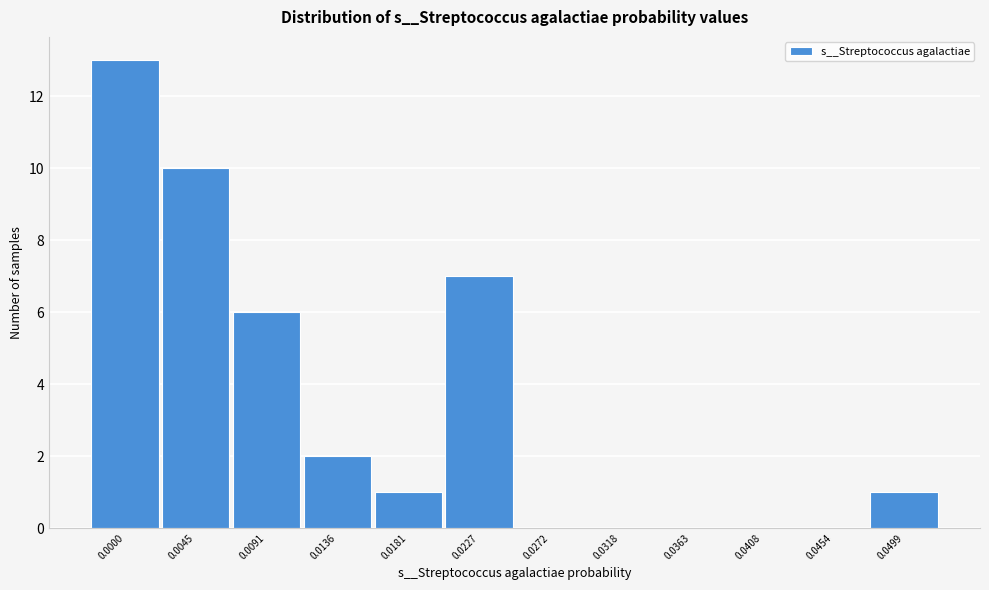

Reading right to left, list all the values displayed in this chart.

0.0499=1	0.0454=0	0.0408=0	0.0363=0	0.0318=0	0.0272=0	0.0227=7	0.0181=1	0.0136=2	0.0091=6	0.0045=10	0.0000=13